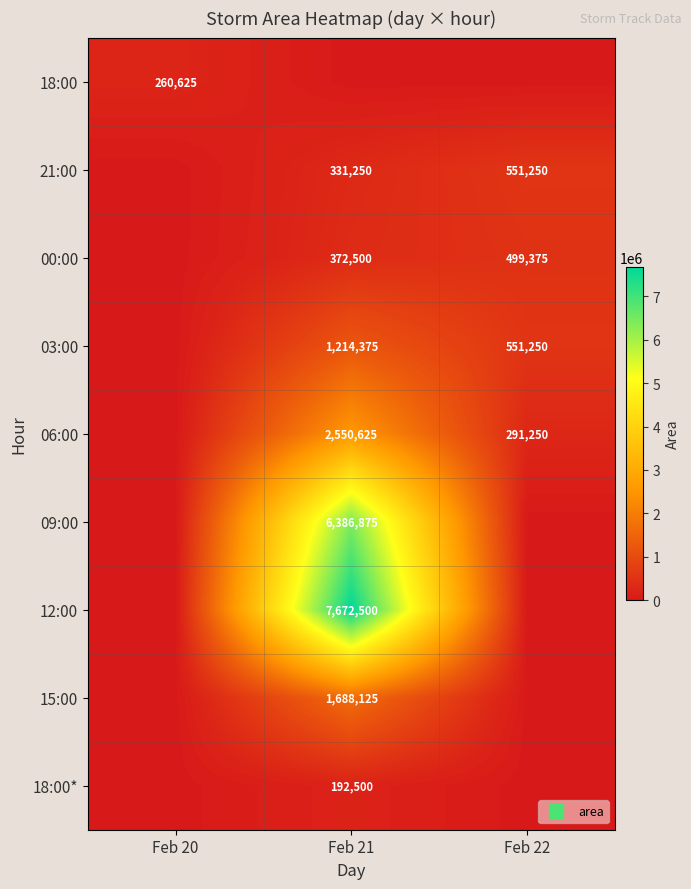

True or false: 03:00 has a value of 0 at Feb 20.

True